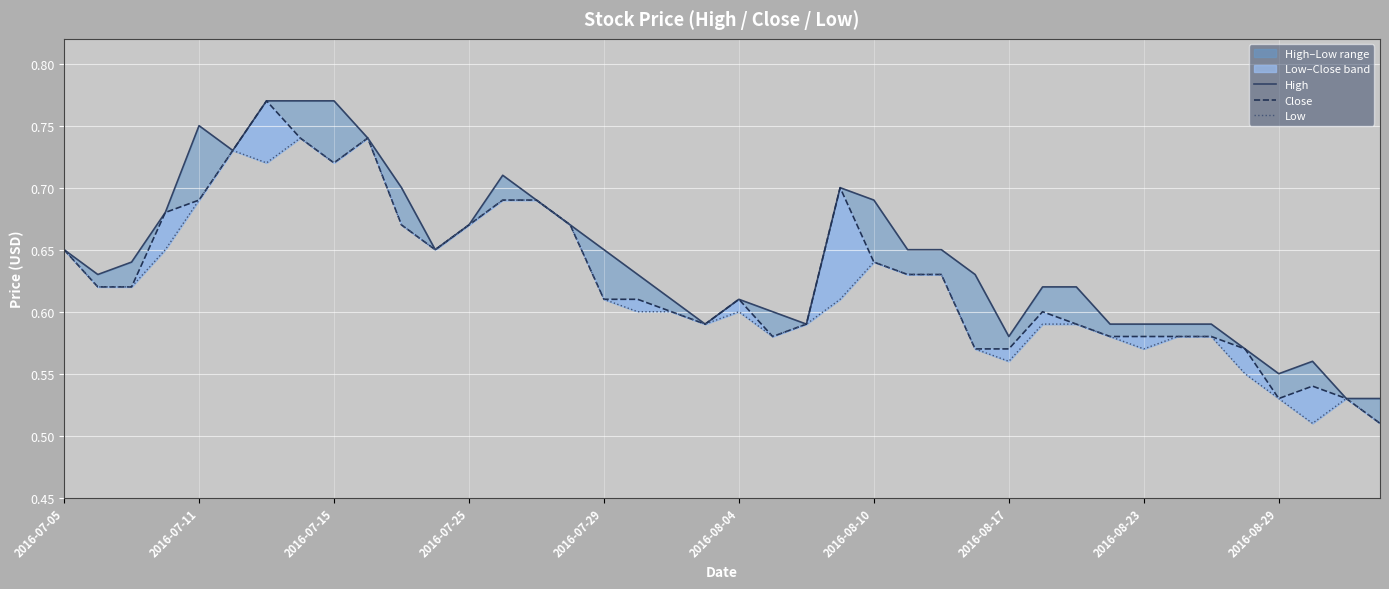

True or false: High and Close intersect in this chart.

False